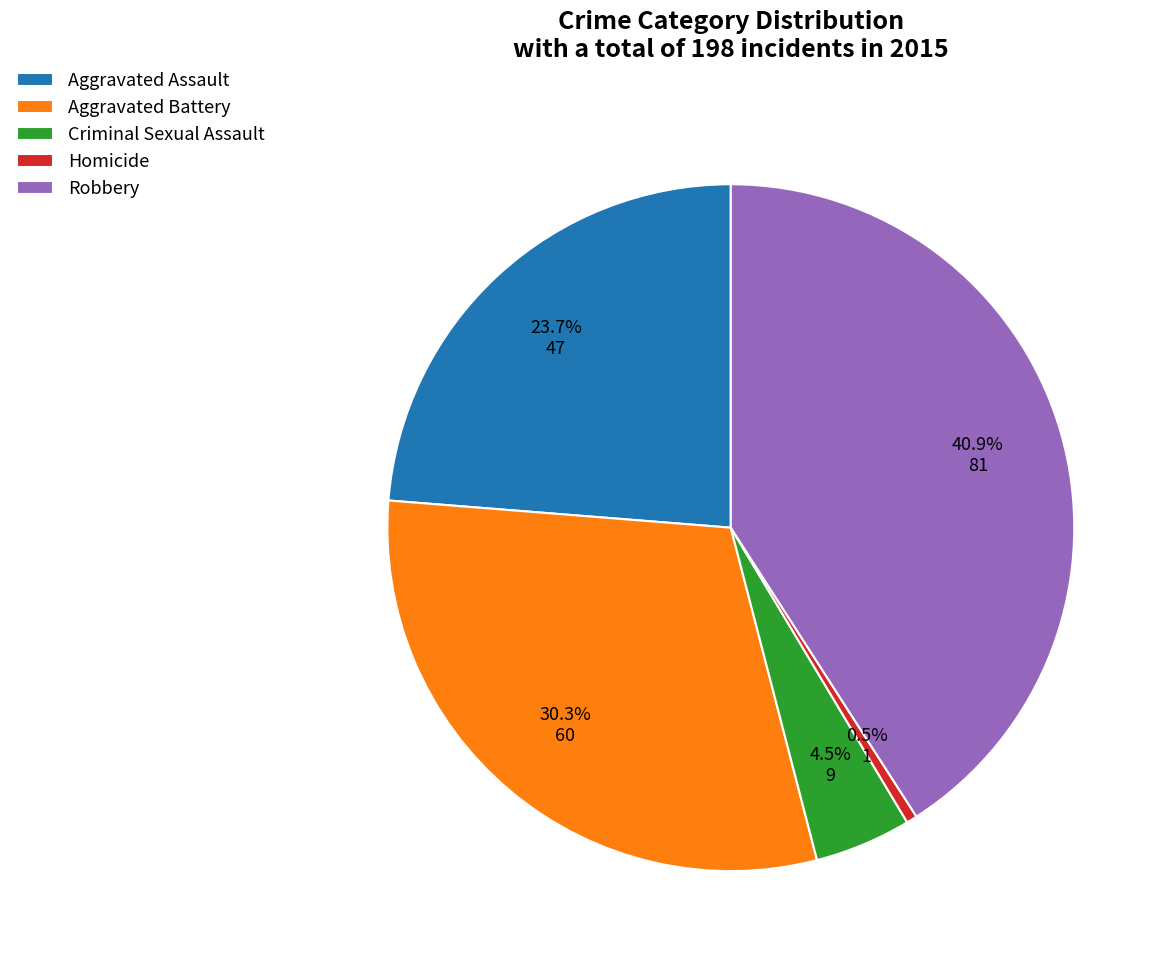

How much of the chart is everything except Aggravated Battery?

69.7%